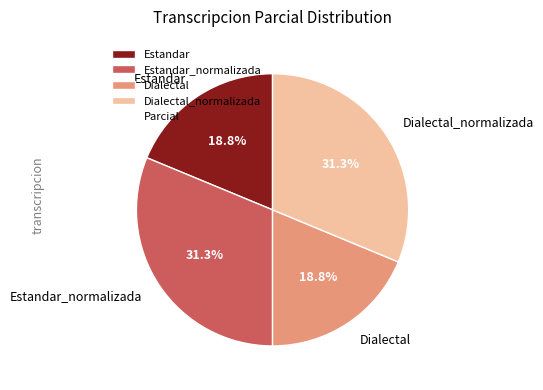

Does any single category account for the majority?

No